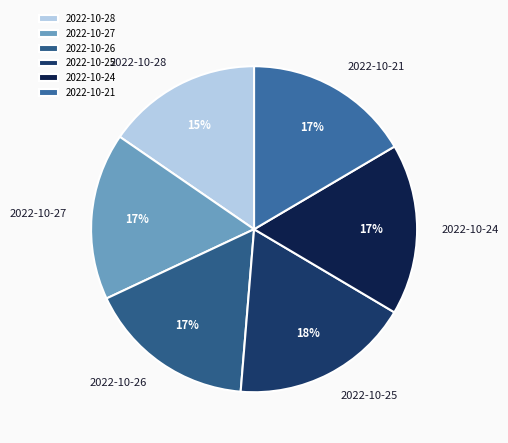

To the nearest percent, what portion does 2022-10-26 represent?

17%